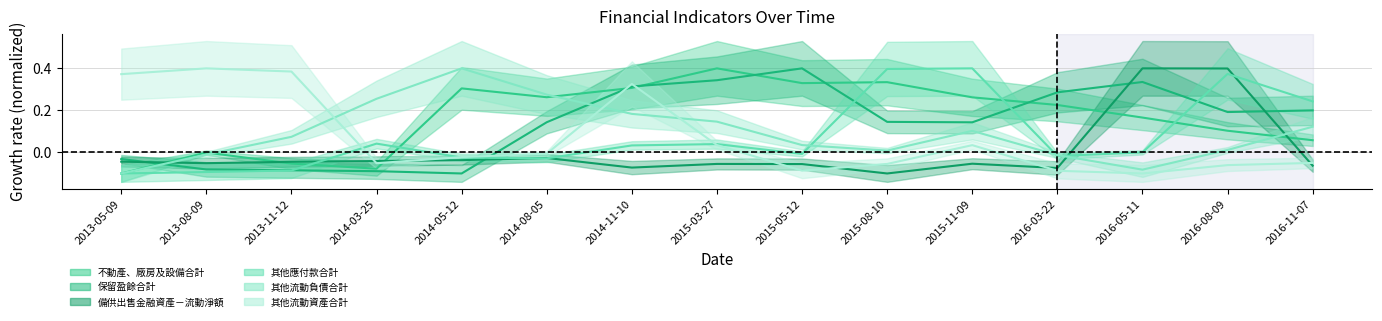

At which category does the chart reach its minimum across all series?

2013-05-09